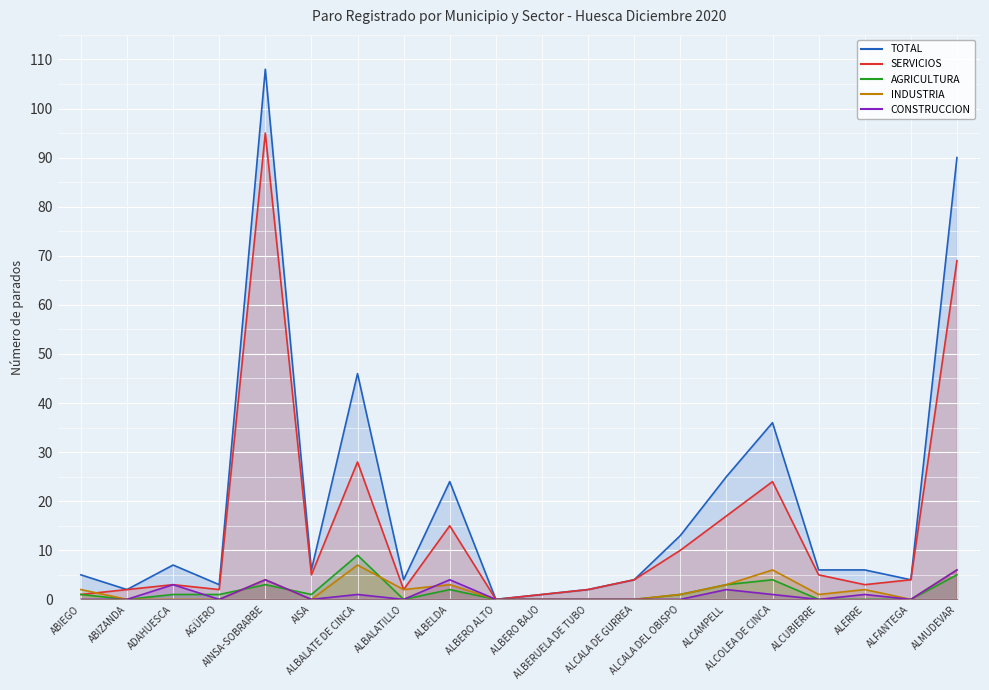

Count the number of categories in the chart.

20